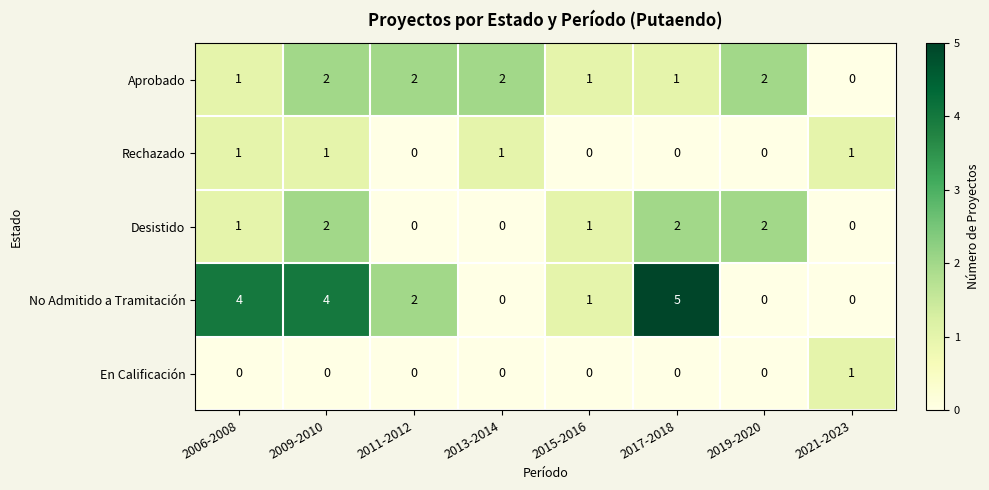

The Desistido series shows 3 at 2017-2018. True or false?

False